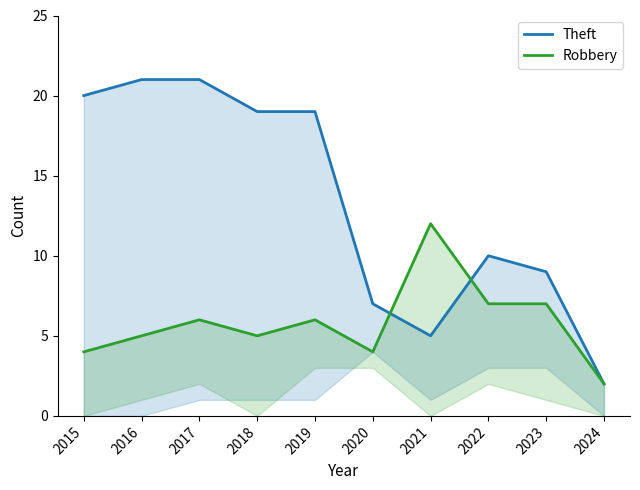

Is it true that Robbery equals 7 at 2021?

False